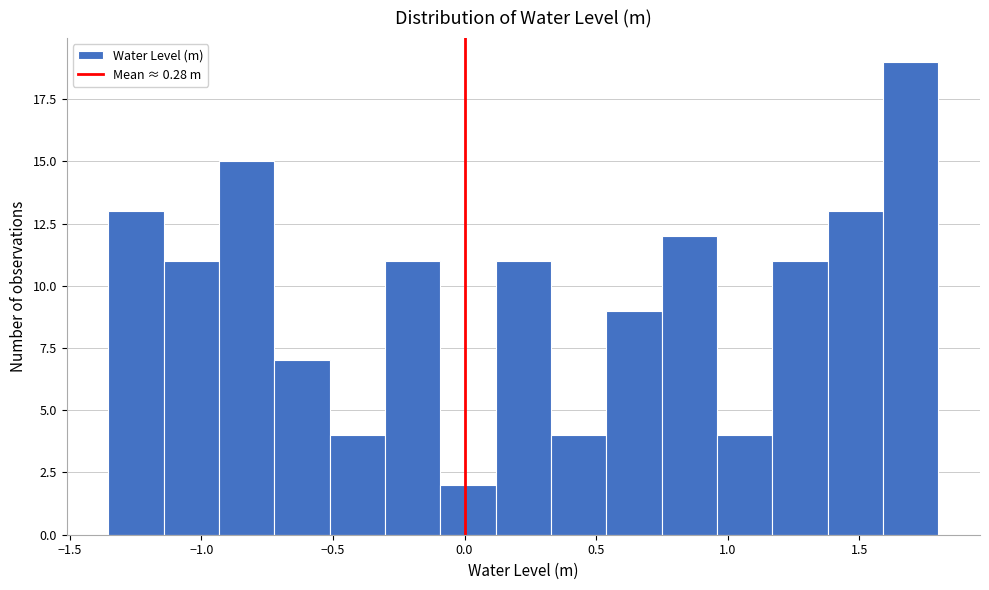

Reading left to right, transcribe this chart: for each bar, give the range it covers on the x-axis and its height. Neither the bar edges nor the heights are printed on the chart, so give them approximately, as read against the axes.

-1.35 to -1.15: 13
-1.15 to -0.95: 11
-0.95 to -0.70: 15
-0.70 to -0.50: 7
-0.50 to -0.30: 4
-0.30 to -0.10: 11
-0.10 to 0.10: 2
0.10 to 0.35: 11
0.35 to 0.55: 4
0.55 to 0.75: 9
0.75 to 0.95: 12
0.95 to 1.15: 4
1.15 to 1.40: 11
1.40 to 1.60: 13
1.60 to 1.80: 19